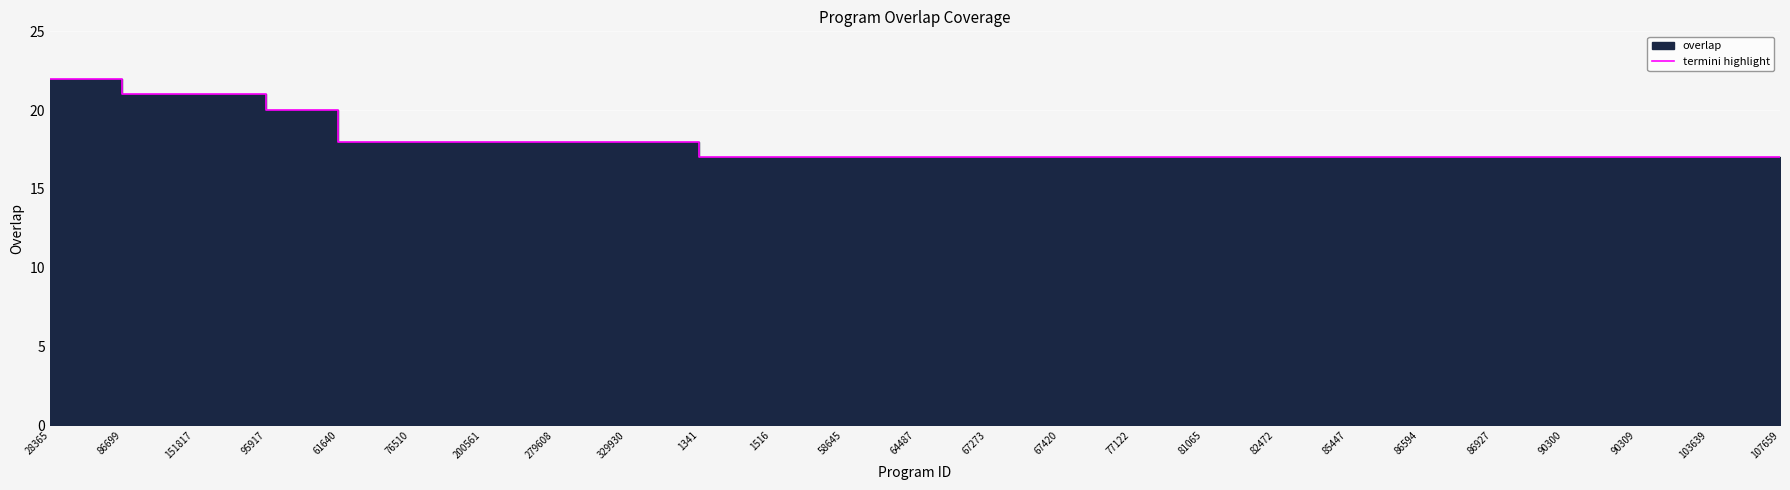

The chart shows a value of 21 at 86699. True or false?

True